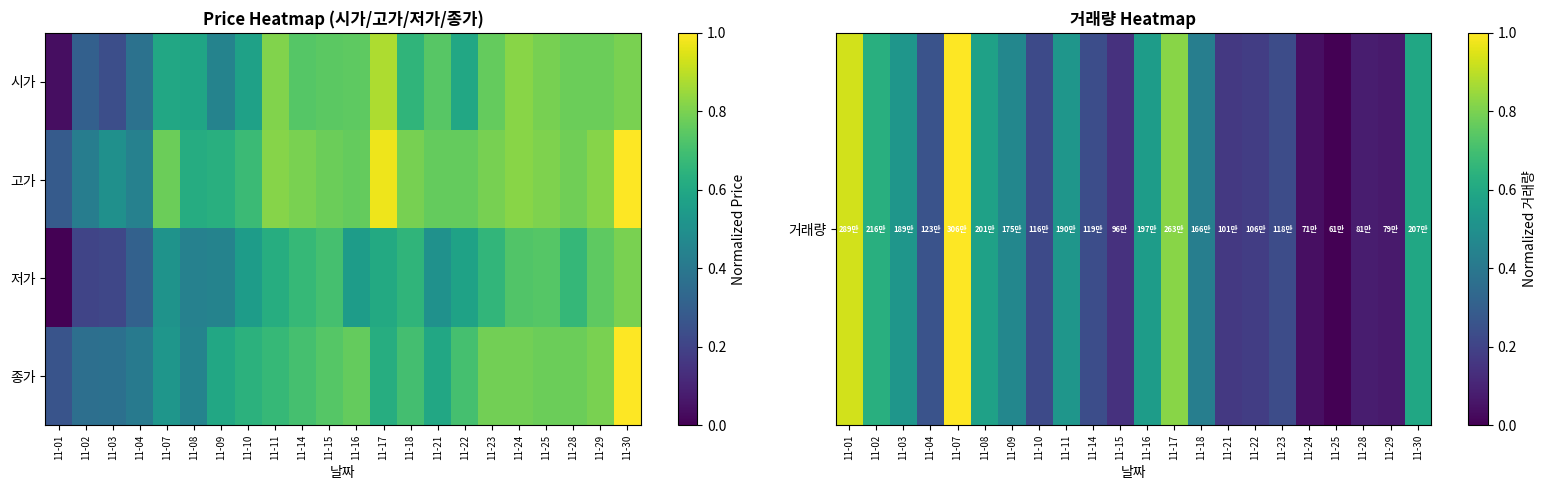

Which label corresponds to the smallest value in the chart?

11-01